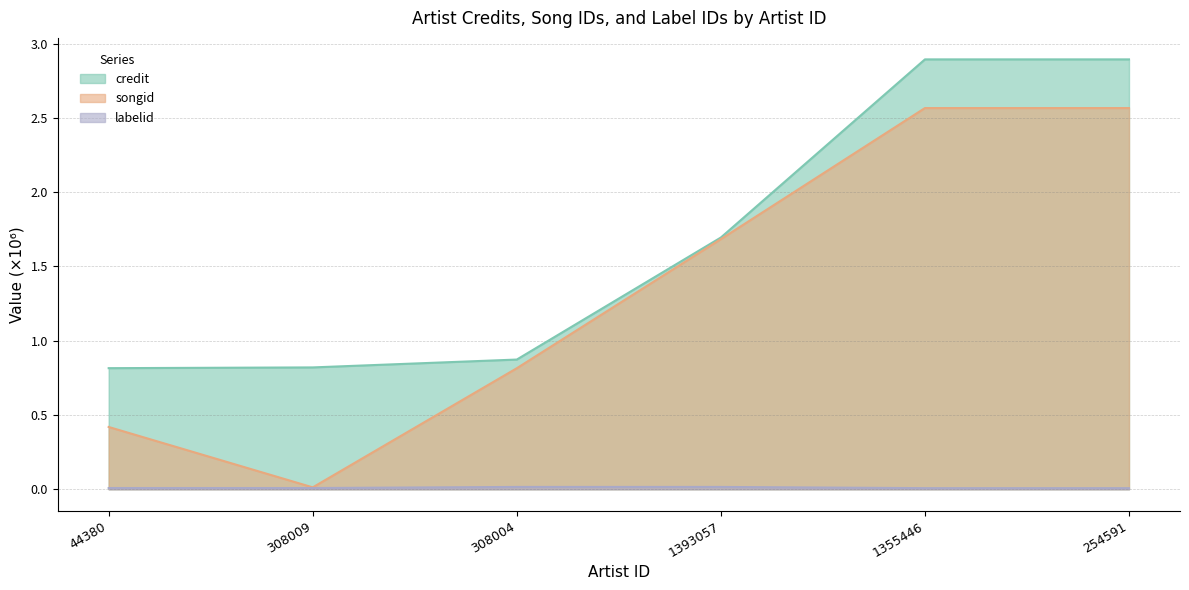

What is the spread (max minus min) of values at 1355446?

2.9